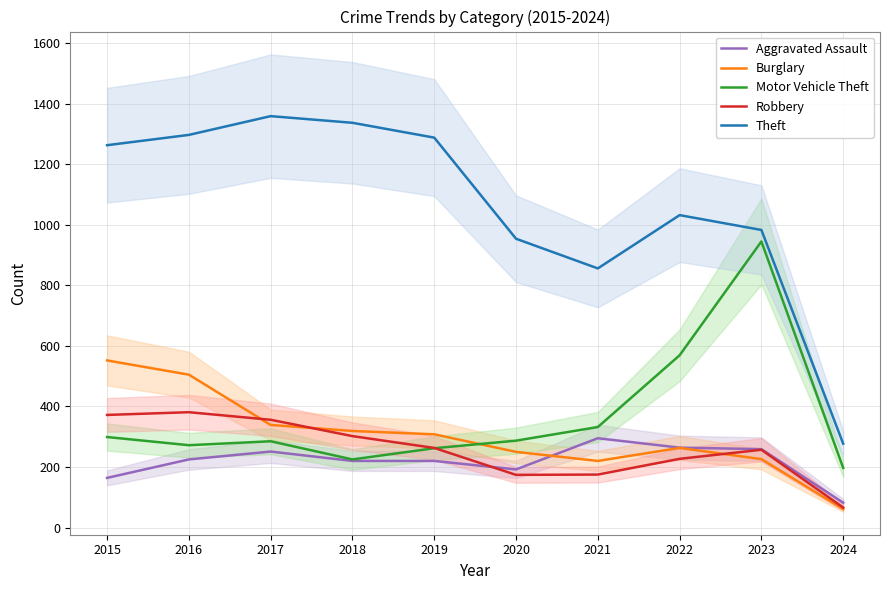

Which label corresponds to the largest value in the chart?

2017